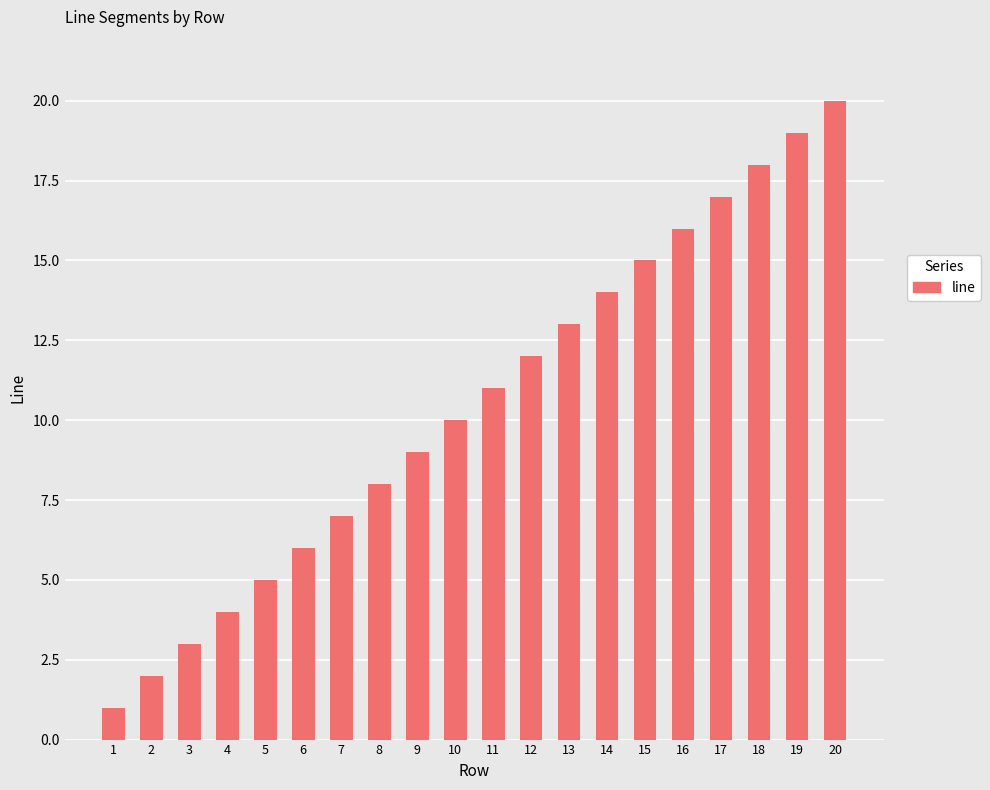

Does the chart contain any negative values?

No